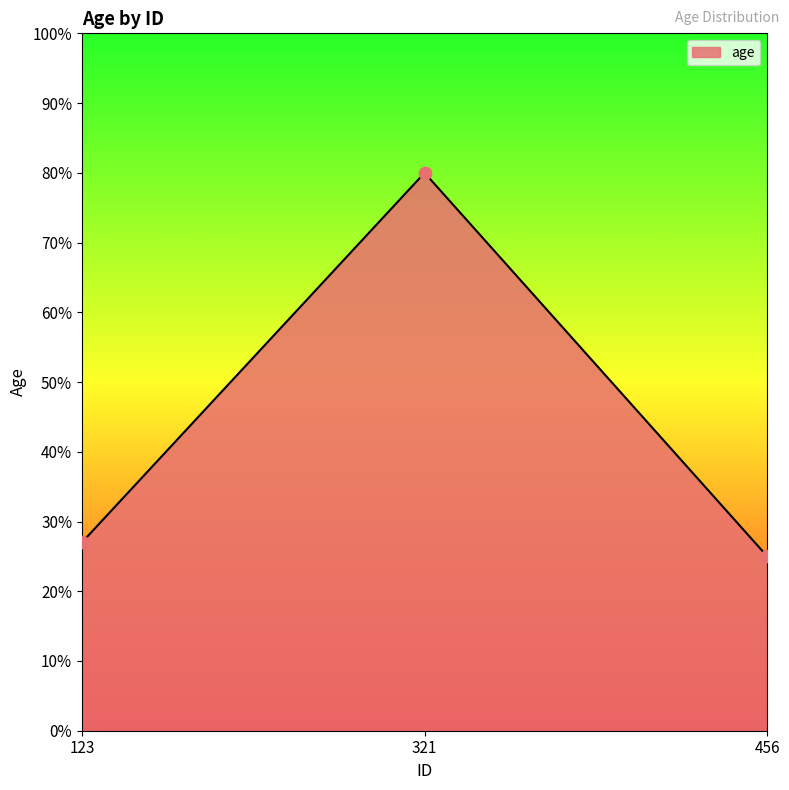

What is the change in value from 321 to 456?

-55